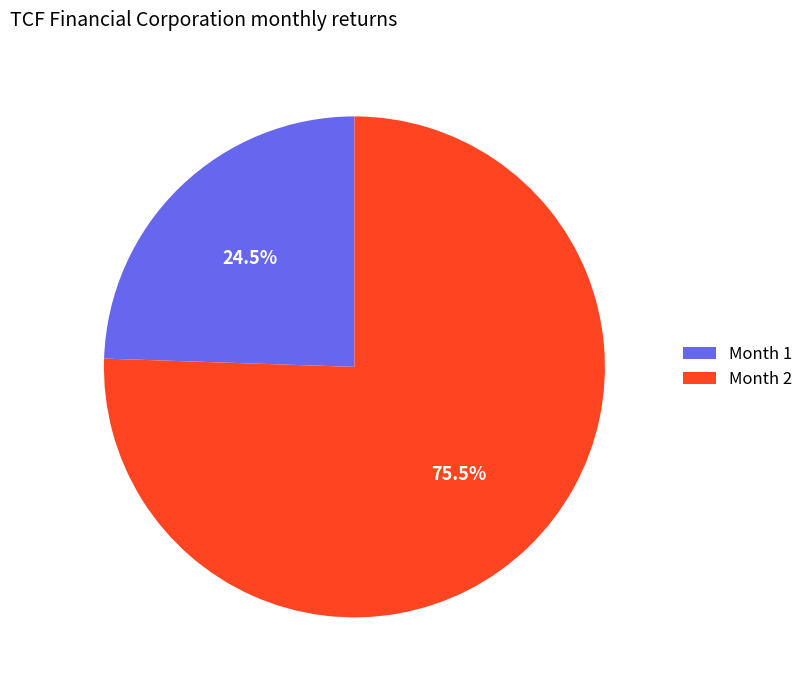

How many slices are in this pie chart?

2